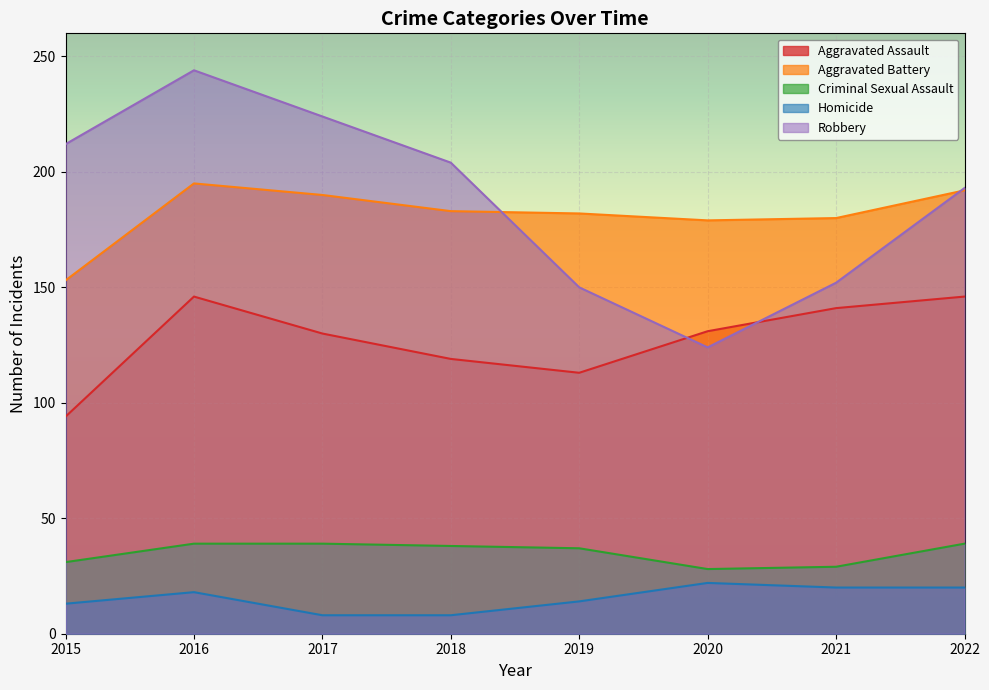

Reading left to right, what are all the values shown in this chart?

Aggravated Assault: 2015=94	2016=146	2017=130	2018=119	2019=113	2020=131	2021=141	2022=146
Aggravated Battery: 2015=153	2016=195	2017=190	2018=183	2019=182	2020=179	2021=180	2022=192
Criminal Sexual Assault: 2015=31	2016=39	2017=39	2018=38	2019=37	2020=28	2021=29	2022=39
Homicide: 2015=13	2016=18	2017=8	2018=8	2019=14	2020=22	2021=20	2022=20
Robbery: 2015=212	2016=244	2017=224	2018=204	2019=150	2020=124	2021=152	2022=193